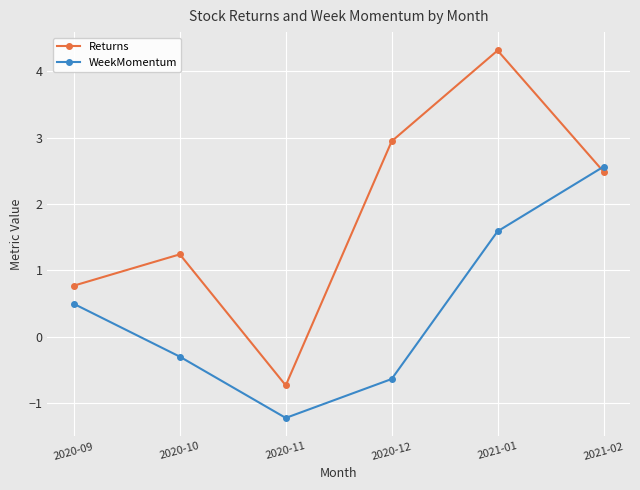

What are all the series names shown in the legend?

Returns, WeekMomentum